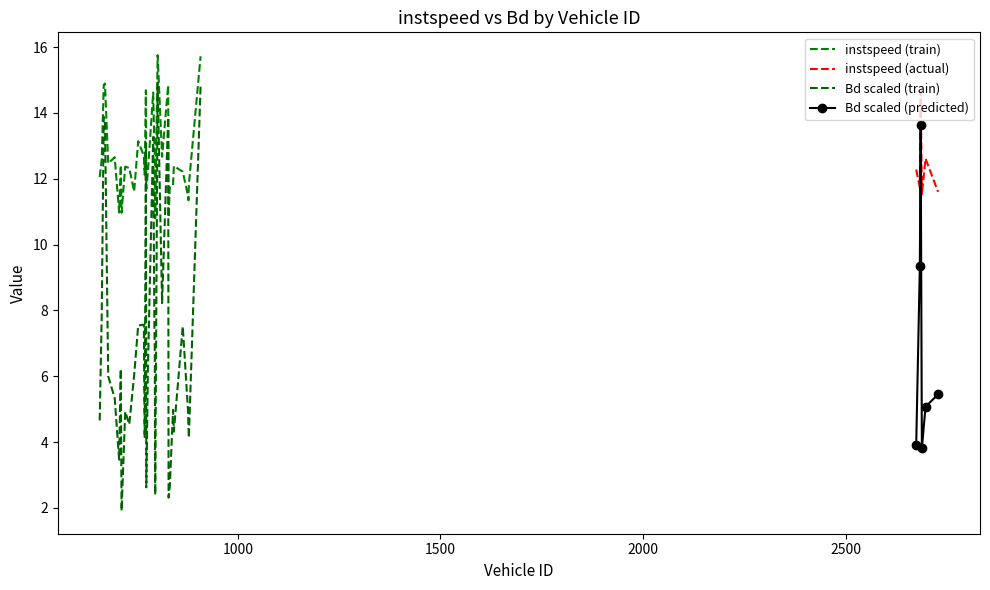

Is this an area chart (filled region under the line)?

No